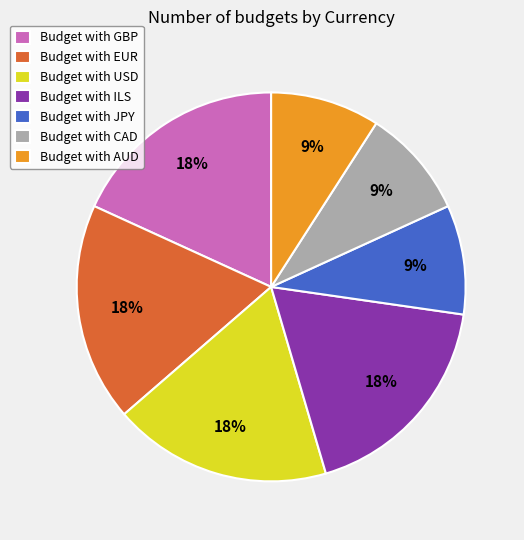

To the nearest percent, what percentage of the pie is Budget with AUD?

9%